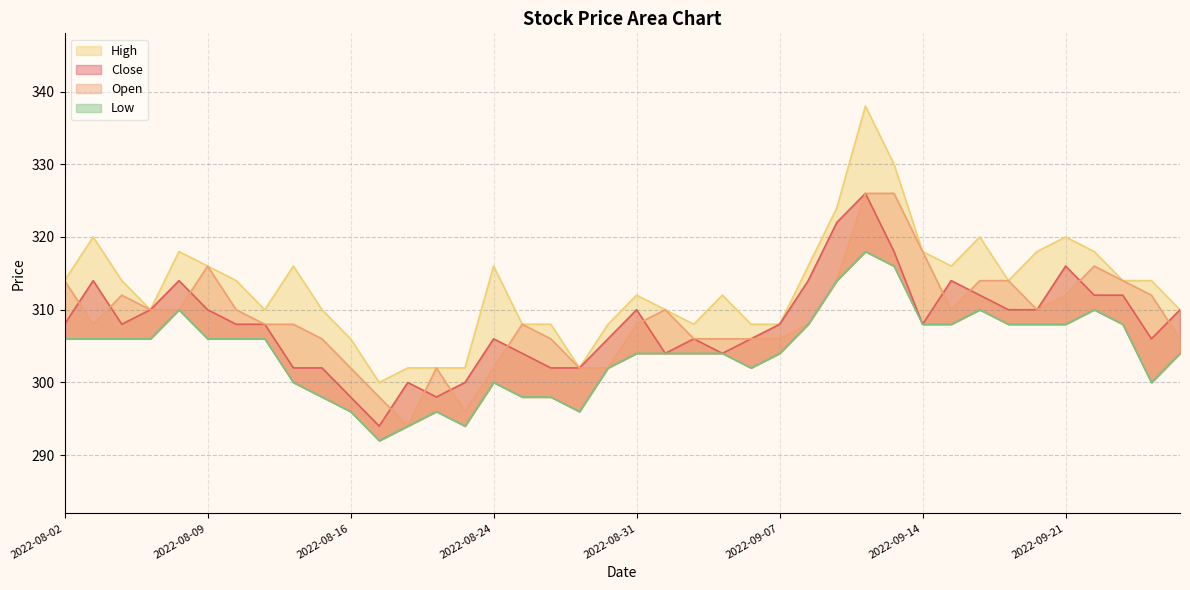

What is the difference between the maximum and minimum values in the Open series?

32